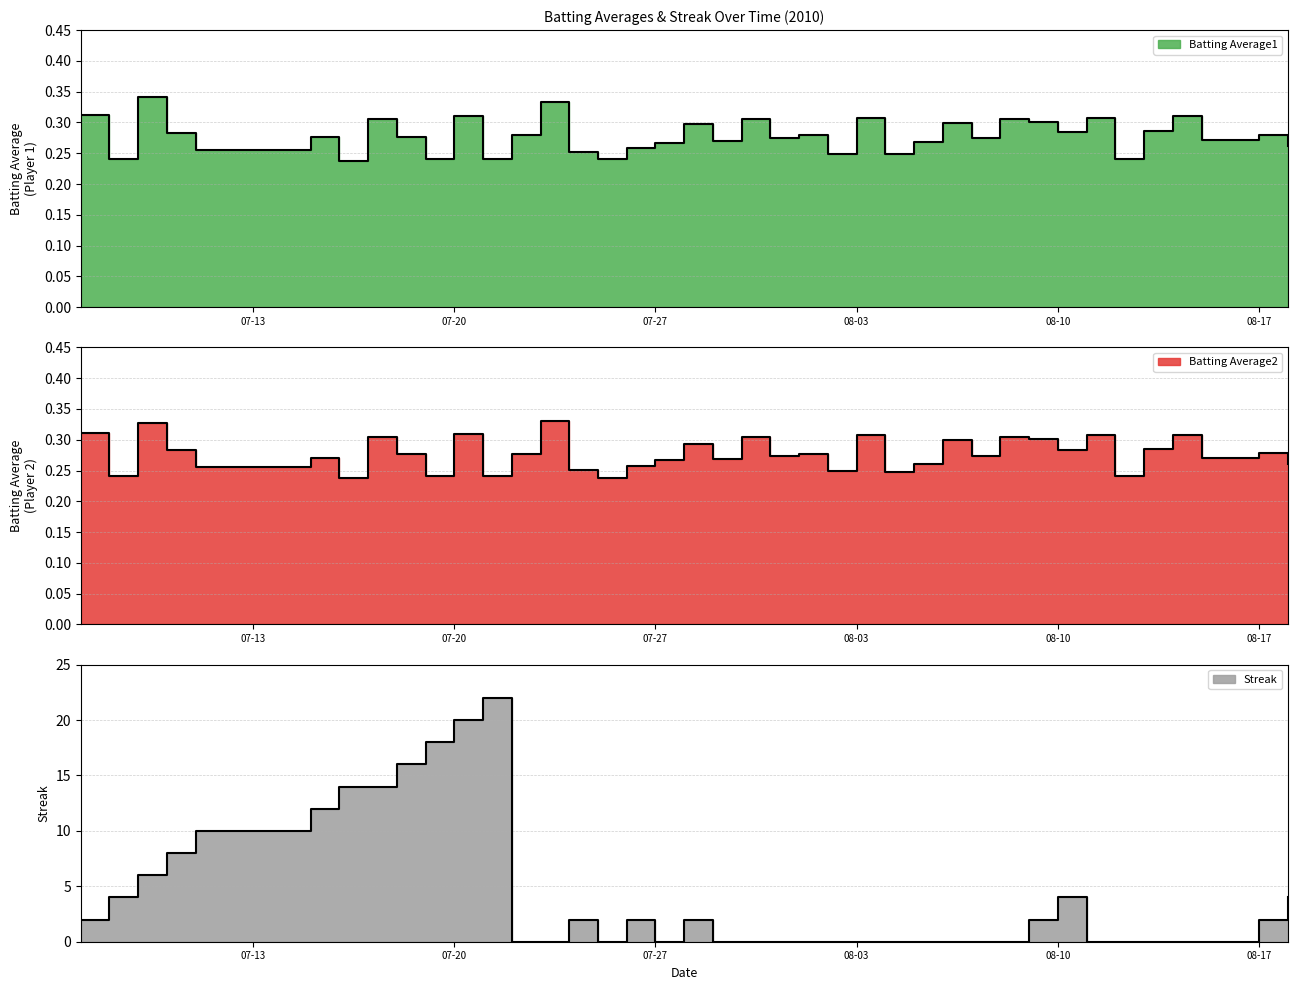

The Streak series shows 0.0 at 2010-07-25. True or false?

True